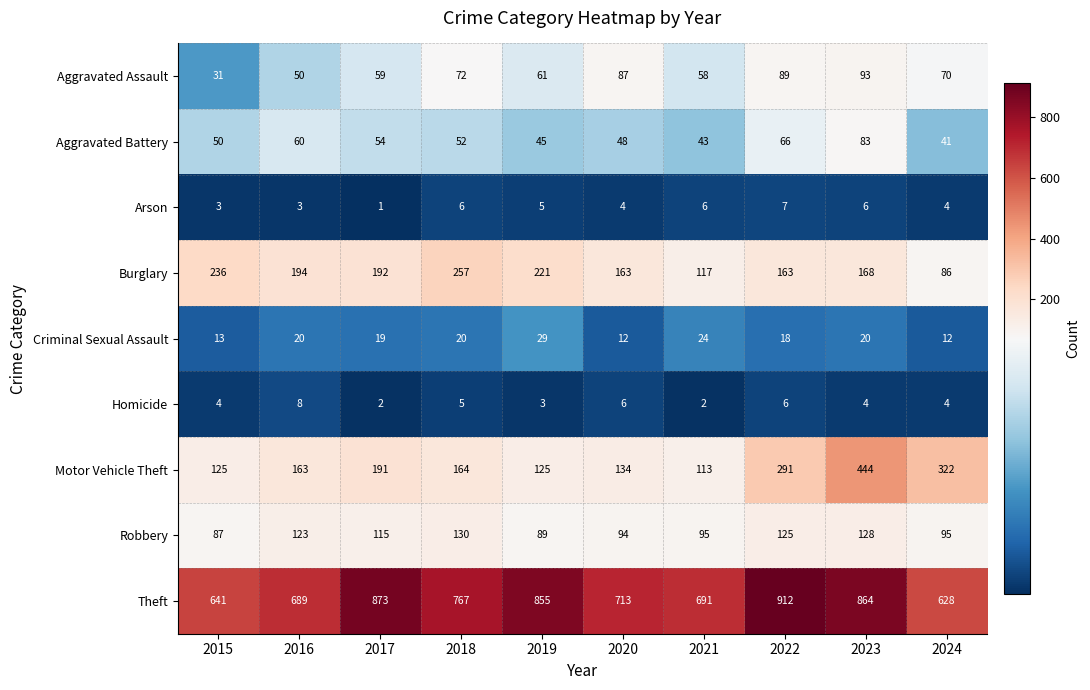

At 2015, list the series in order from largest to smallest.

Theft, Burglary, Motor Vehicle Theft, Robbery, Aggravated Battery, Aggravated Assault, Criminal Sexual Assault, Homicide, Arson